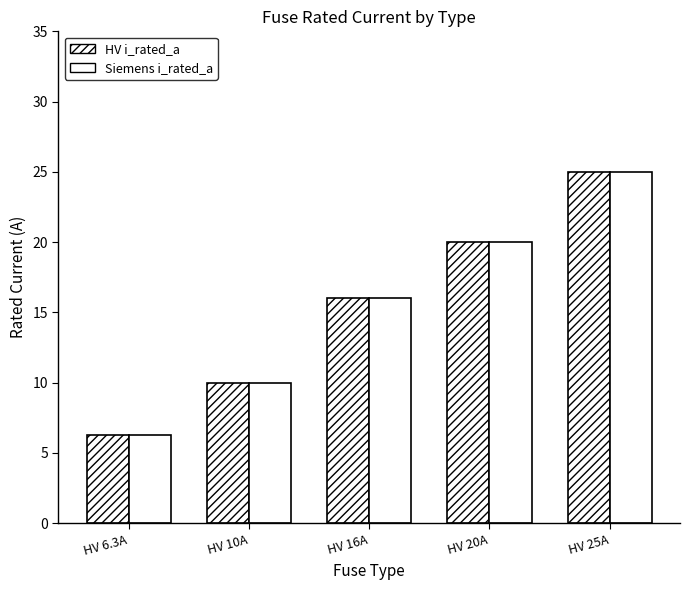

Which category has the highest value across all series?

HV 25A